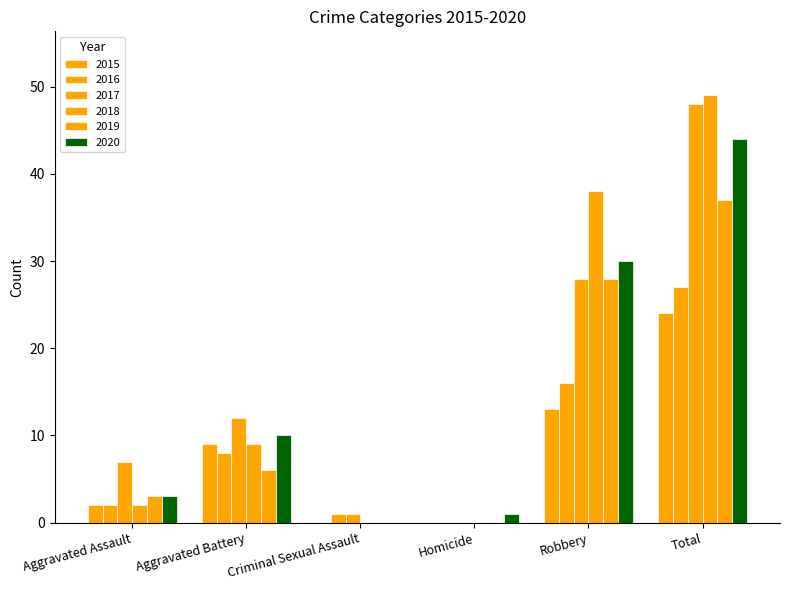

Rank the categories by 2016 value from highest to lowest.

Total, Robbery, Aggravated Battery, Aggravated Assault, Criminal Sexual Assault, Homicide